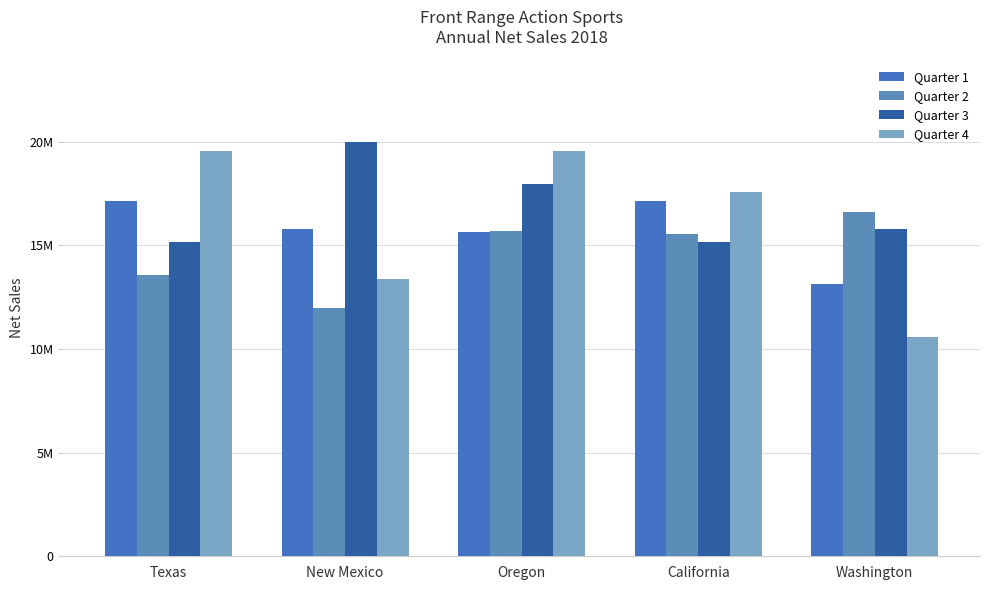

What is the approximate value of Quarter 3 at Texas, to the nearest 10?

15159670